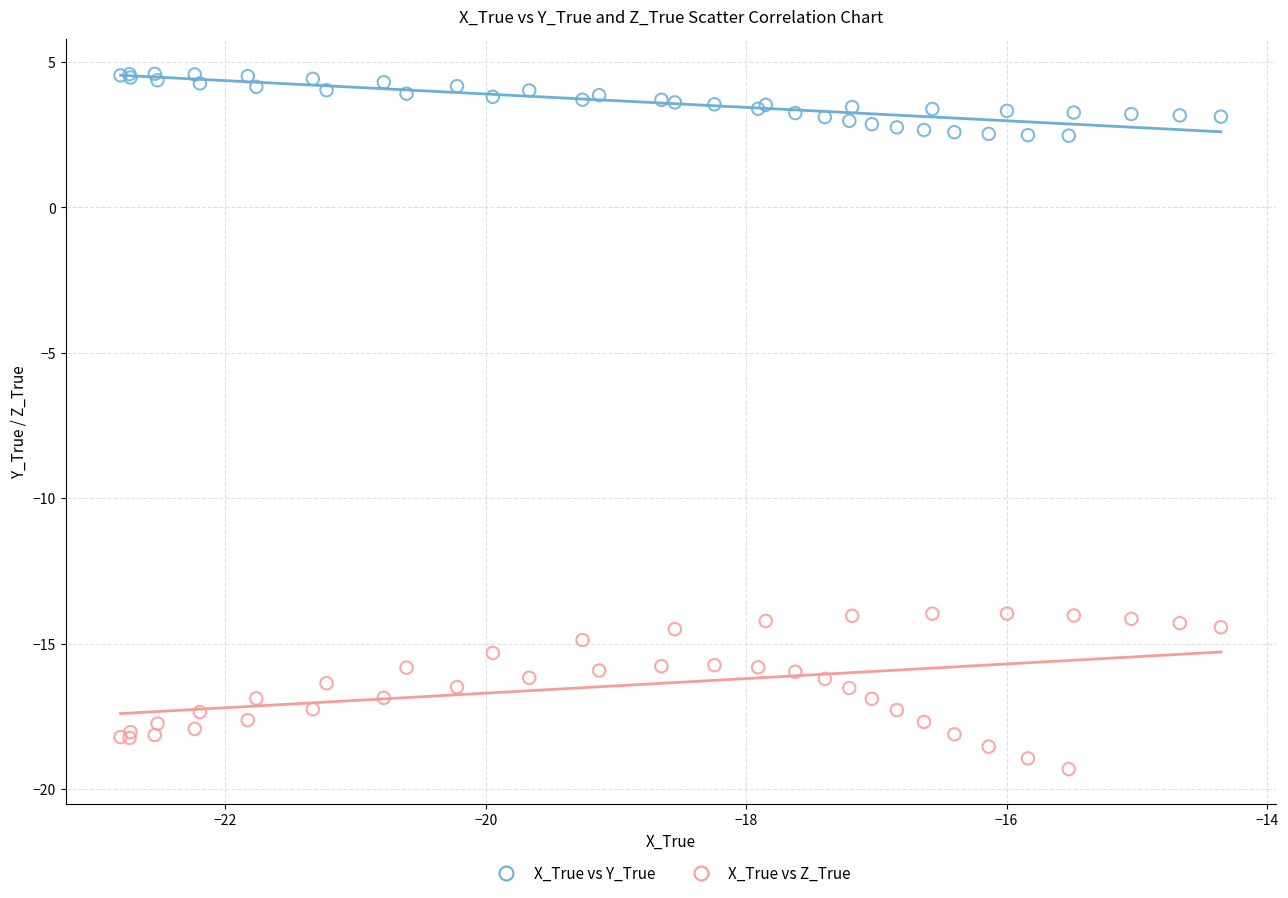

What are all the series names shown in the legend?

X_True vs Y_True, X_True vs Z_True